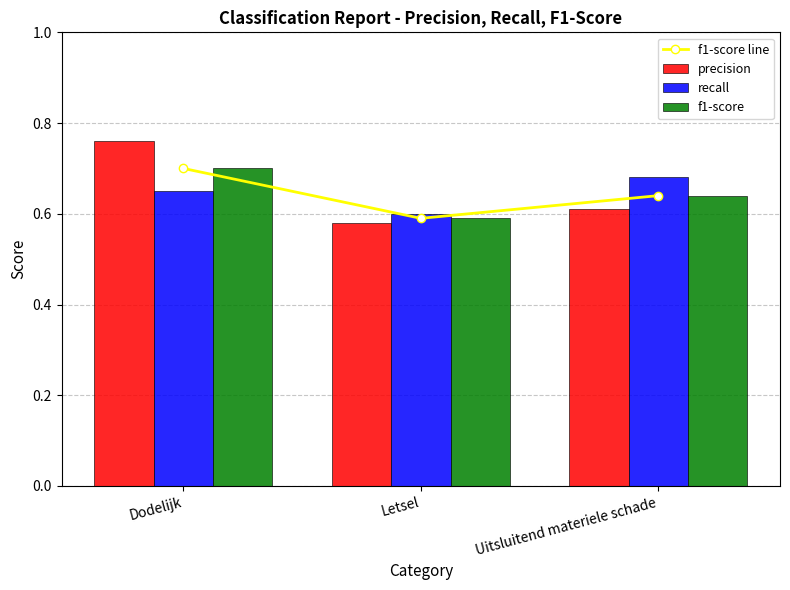

Reading left to right, extract all data points from this chart.

f1-score line: Dodelijk=0.7	Letsel=0.6	Uitsluitend materiele schade=0.6
precision: Dodelijk=0.8	Letsel=0.6	Uitsluitend materiele schade=0.6
recall: Dodelijk=0.7	Letsel=0.6	Uitsluitend materiele schade=0.7
f1-score: Dodelijk=0.7	Letsel=0.6	Uitsluitend materiele schade=0.6